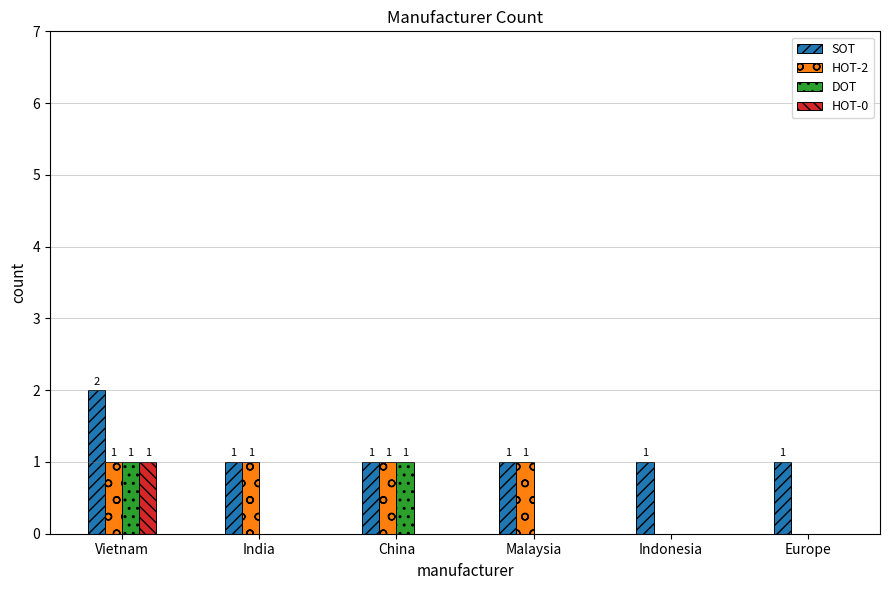

What is the sum of the HOT-2 values at Indonesia and Vietnam?

1